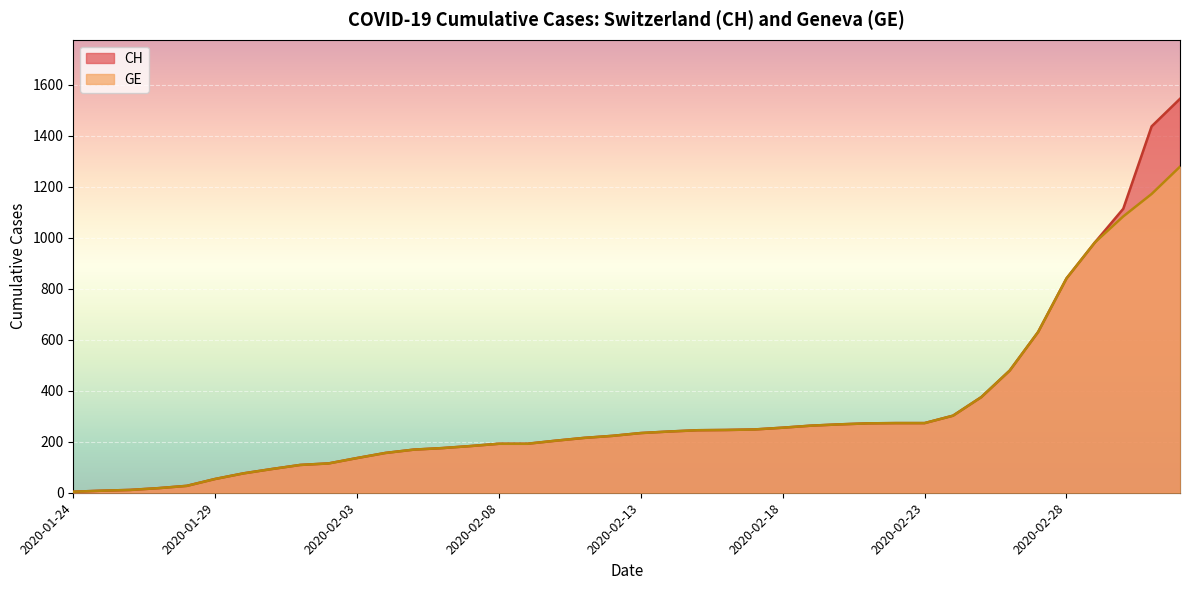

Which series has the largest total across all categories?

CH